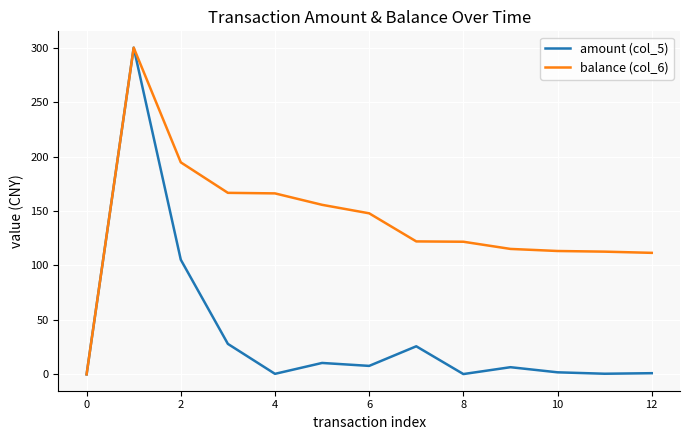

List the series in order of their overall mean, lowest first.

amount (col_5), balance (col_6)